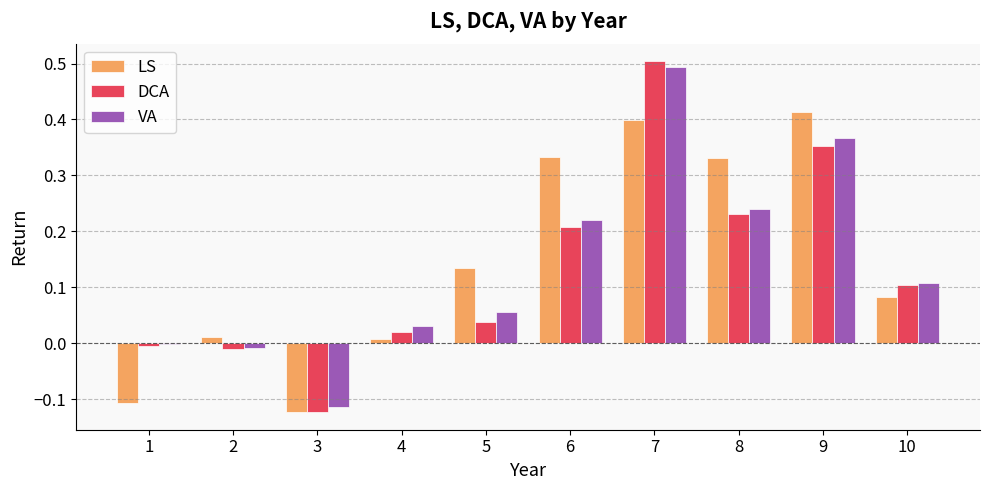

What is the difference between the maximum and minimum values in the DCA series?

0.6